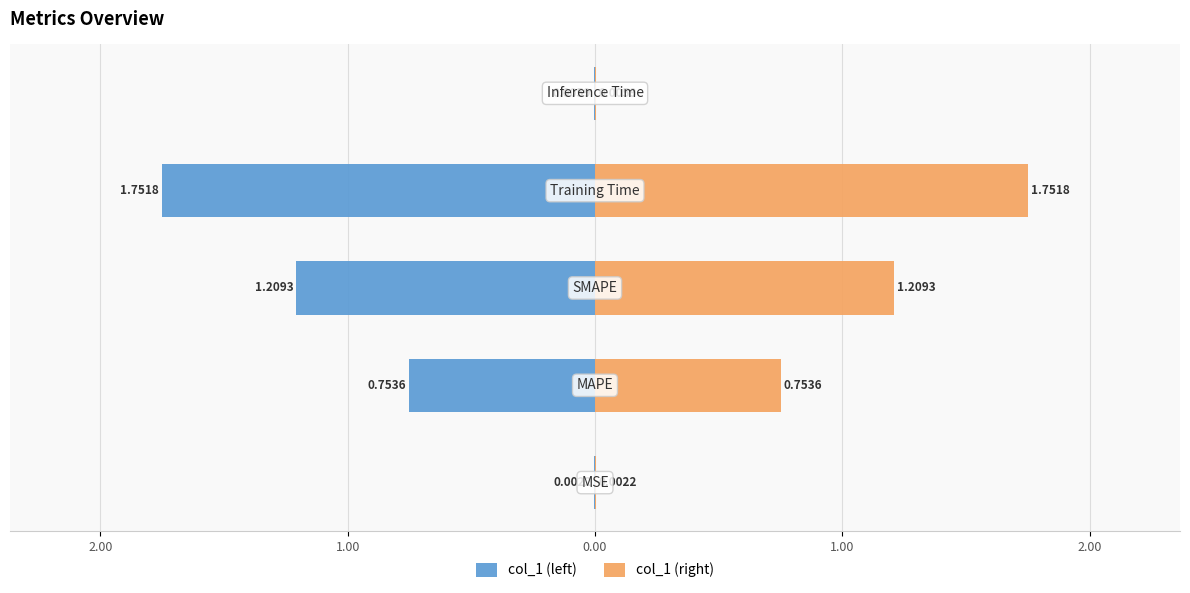

List the series in order of their peak value, lowest first.

col_1 (left), col_1 (right)